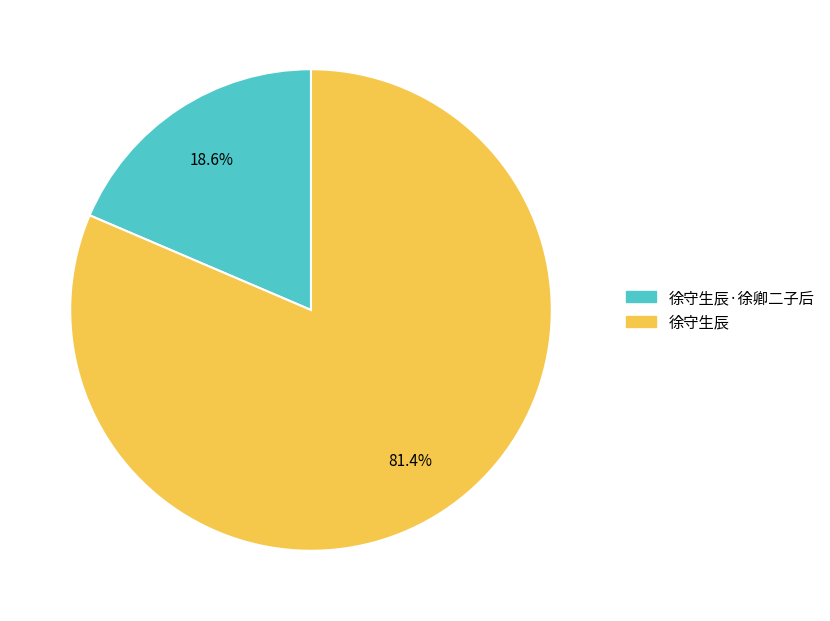

To the nearest percent, what is the average slice percentage?

50%